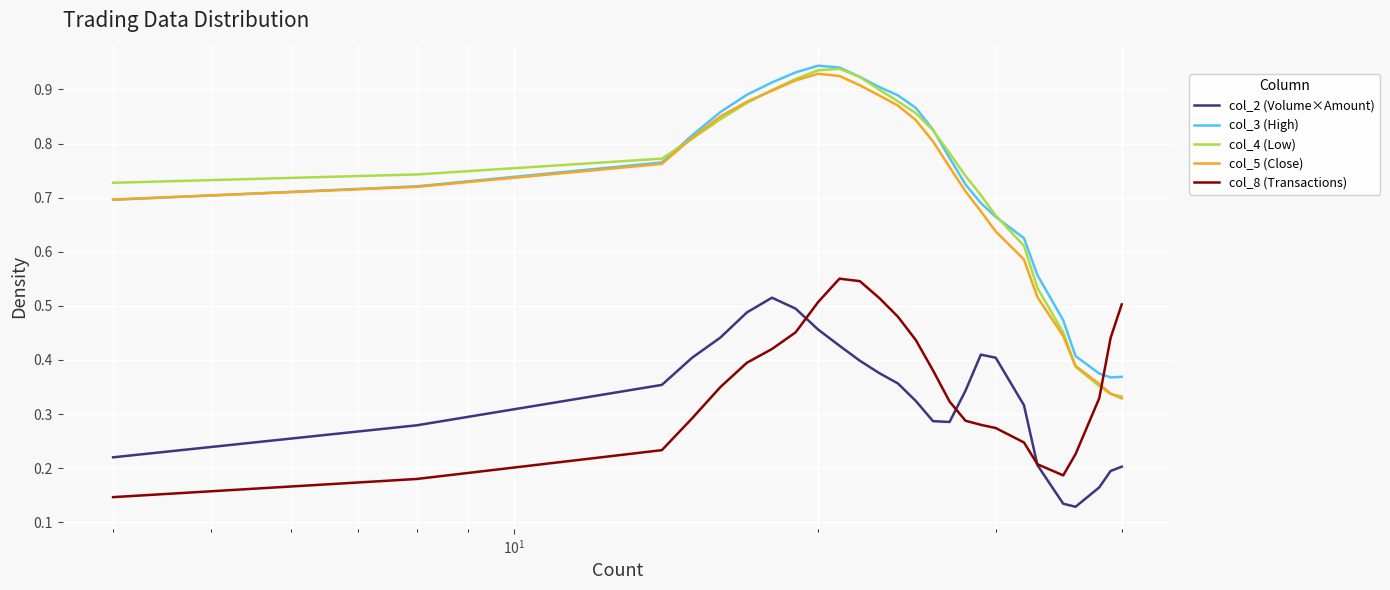

After their last crossing, which series has the higher values: col_5 (Close) or col_8 (Transactions)?

col_8 (Transactions)